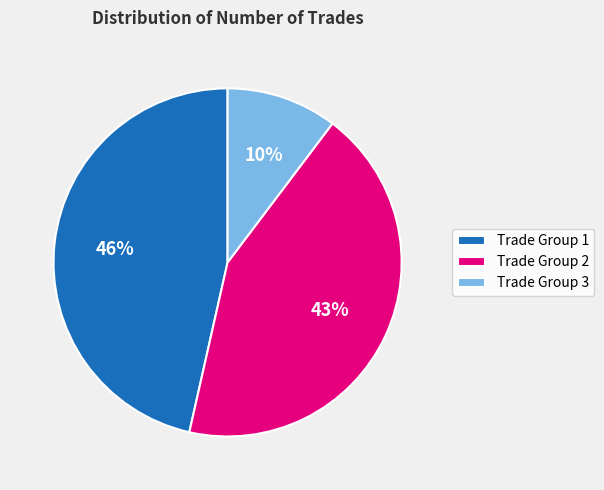

Do Trade Group 3 and Trade Group 2 together represent more than half of the pie?

Yes